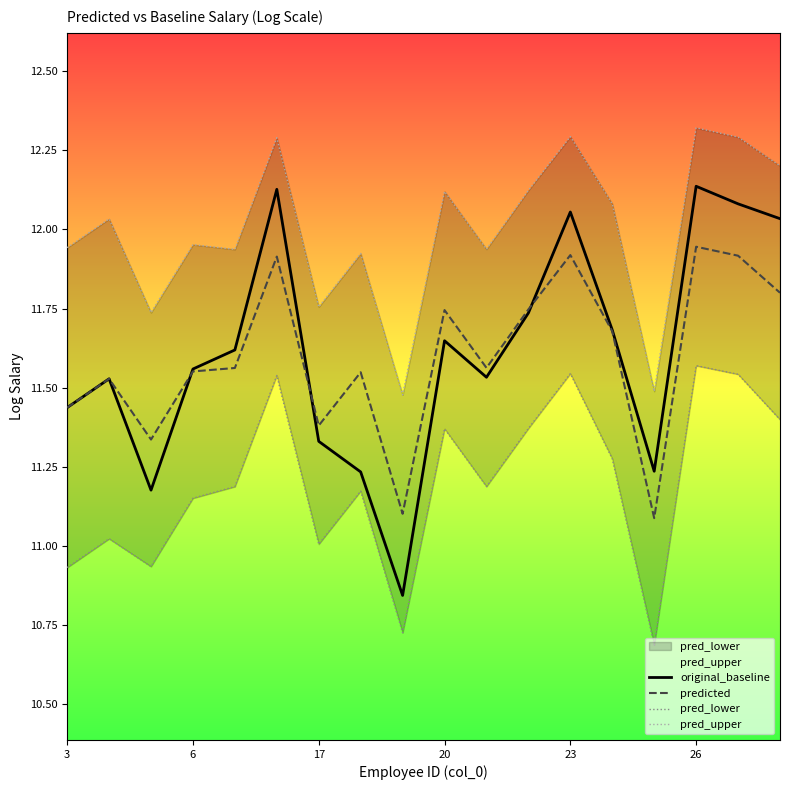

Rank the series at 14 from lowest to highest value.

pred_lower, predicted, original_baseline, pred_upper